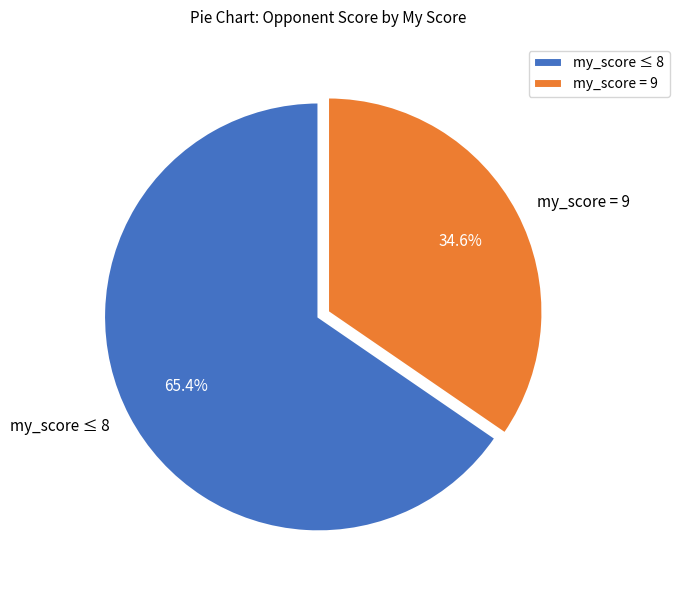

Is my_score = 9 the majority of the pie?

No